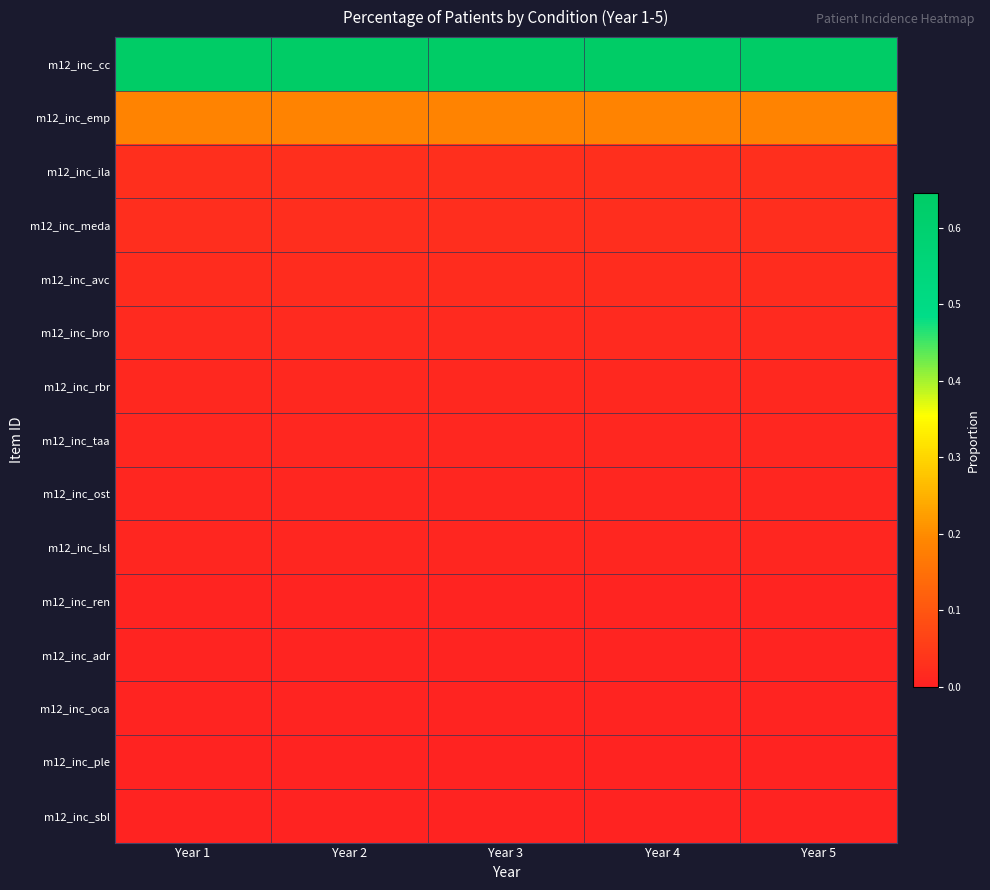

Reading left to right, transcribe all the data shown in this chart.

m12_inc_cc: Year 1=0.6	Year 2=0.6	Year 3=0.6	Year 4=0.6	Year 5=0.6
m12_inc_emp: Year 1=0.2	Year 2=0.2	Year 3=0.2	Year 4=0.2	Year 5=0.2
m12_inc_ila: Year 1=0.0	Year 2=0.0	Year 3=0.0	Year 4=0.0	Year 5=0.0
m12_inc_meda: Year 1=0.0	Year 2=0.0	Year 3=0.0	Year 4=0.0	Year 5=0.0
m12_inc_avc: Year 1=0.0	Year 2=0.0	Year 3=0.0	Year 4=0.0	Year 5=0.0
m12_inc_bro: Year 1=0.0	Year 2=0.0	Year 3=0.0	Year 4=0.0	Year 5=0.0
m12_inc_rbr: Year 1=0.0	Year 2=0.0	Year 3=0.0	Year 4=0.0	Year 5=0.0
m12_inc_taa: Year 1=0.0	Year 2=0.0	Year 3=0.0	Year 4=0.0	Year 5=0.0
m12_inc_ost: Year 1=0.0	Year 2=0.0	Year 3=0.0	Year 4=0.0	Year 5=0.0
m12_inc_lsl: Year 1=0.0	Year 2=0.0	Year 3=0.0	Year 4=0.0	Year 5=0.0
m12_inc_ren: Year 1=0.0	Year 2=0.0	Year 3=0.0	Year 4=0.0	Year 5=0.0
m12_inc_adr: Year 1=0.0	Year 2=0.0	Year 3=0.0	Year 4=0.0	Year 5=0.0
m12_inc_oca: Year 1=0.0	Year 2=0.0	Year 3=0.0	Year 4=0.0	Year 5=0.0
m12_inc_ple: Year 1=0.0	Year 2=0.0	Year 3=0.0	Year 4=0.0	Year 5=0.0
m12_inc_sbl: Year 1=0.0	Year 2=0.0	Year 3=0.0	Year 4=0.0	Year 5=0.0